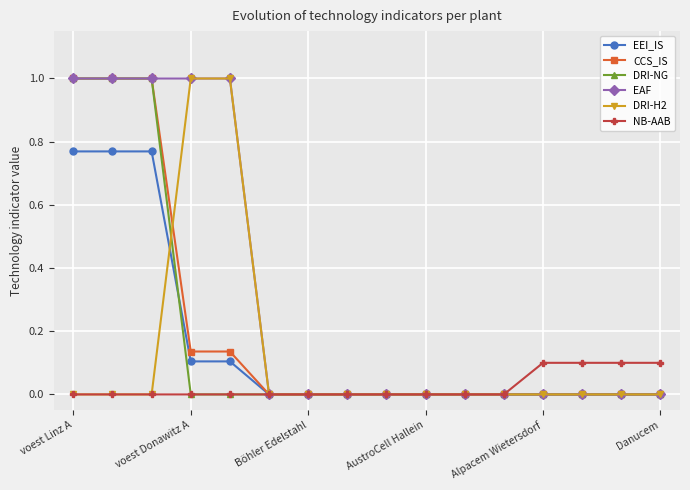

What is the average value of the CCS_IS series?

0.2